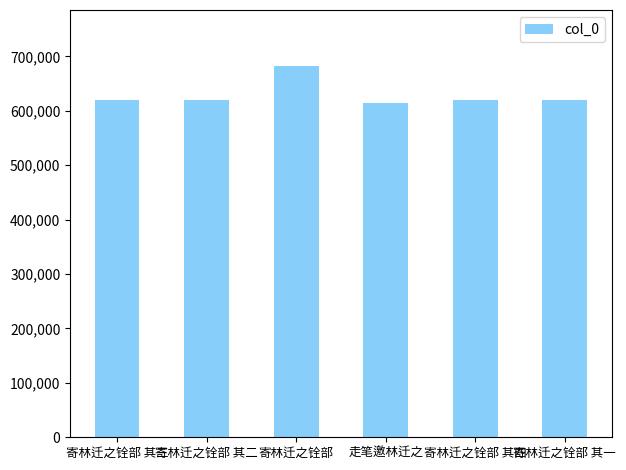

What value does the data have at 寄林迁之铨部 其四?

620607